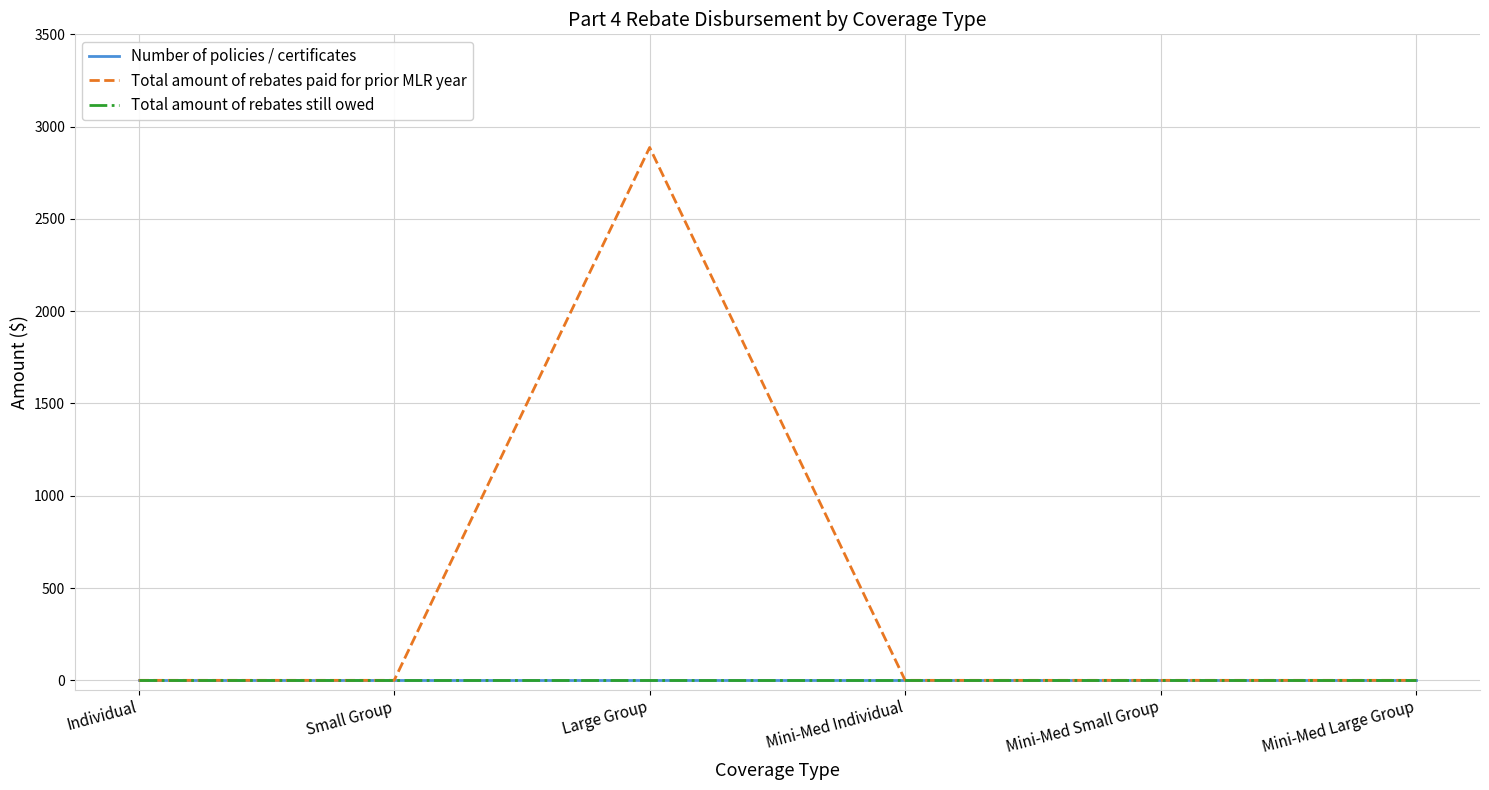

Is this an area chart (filled region under the line)?

No